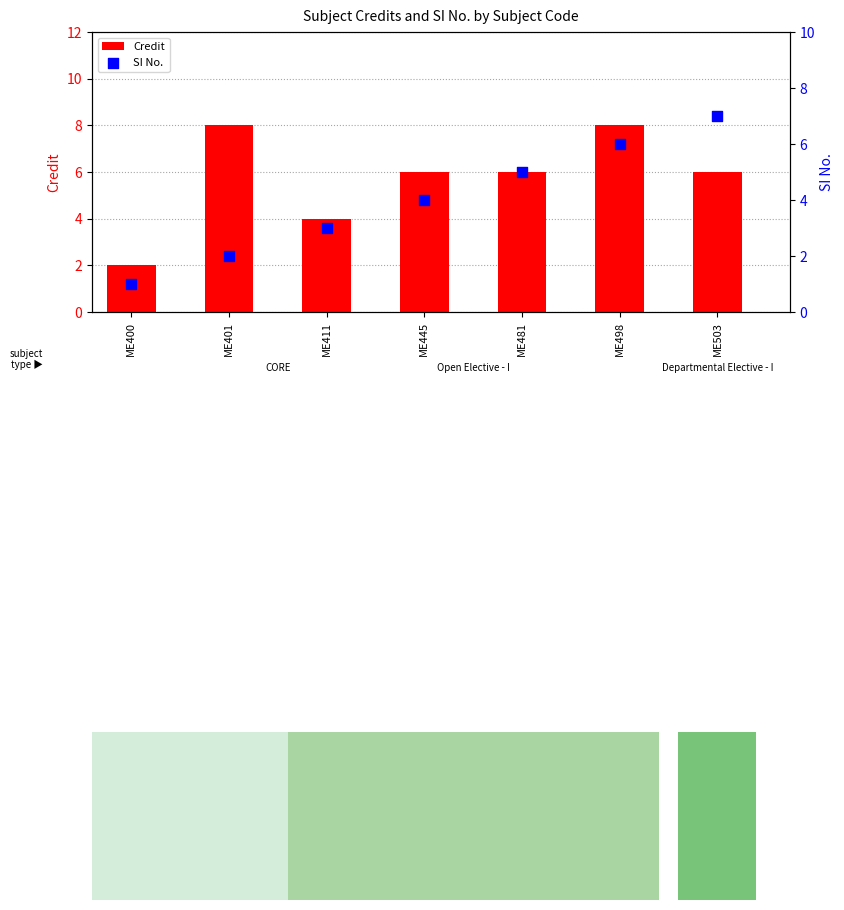

At how many categories does at least one series exceed 4?

5